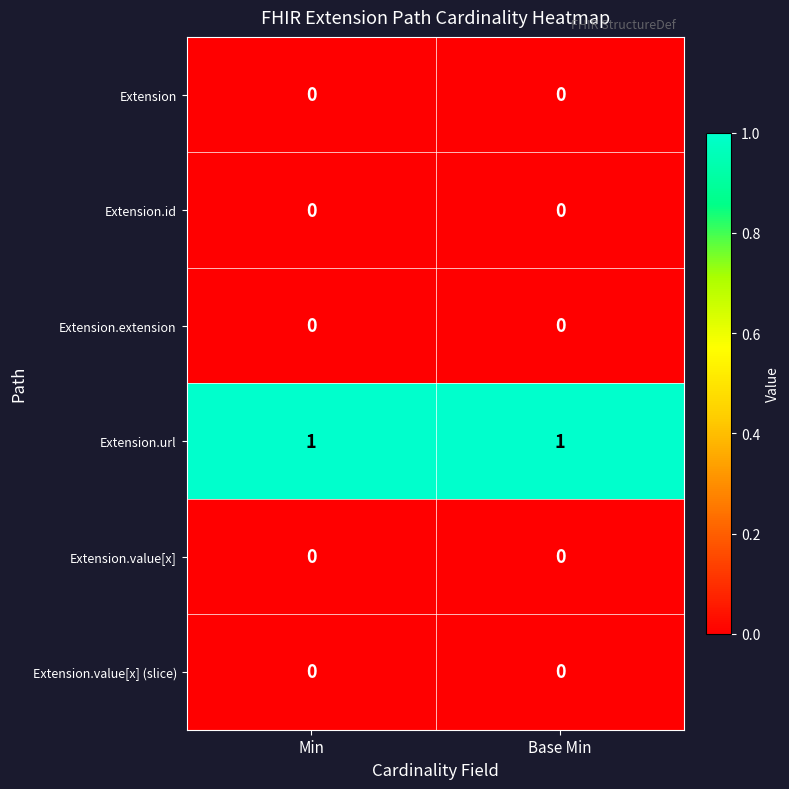

What is the total value across all series at Base Min?

1